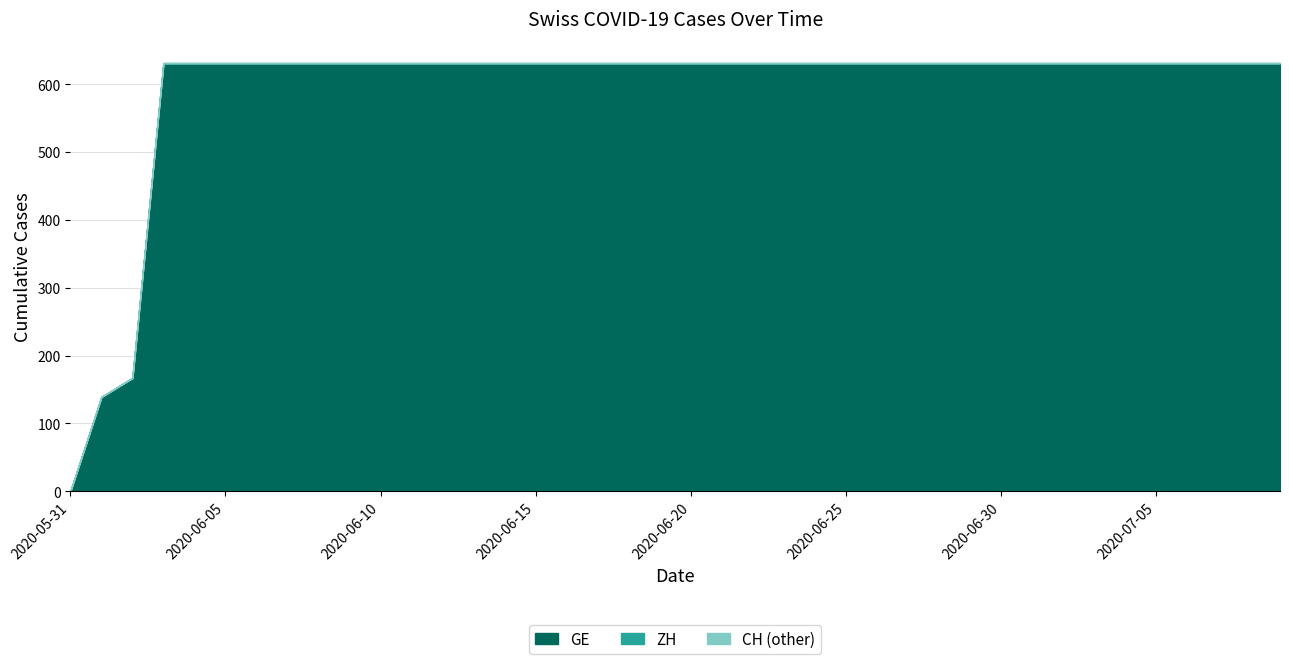

Does the chart have visible grid lines?

Yes